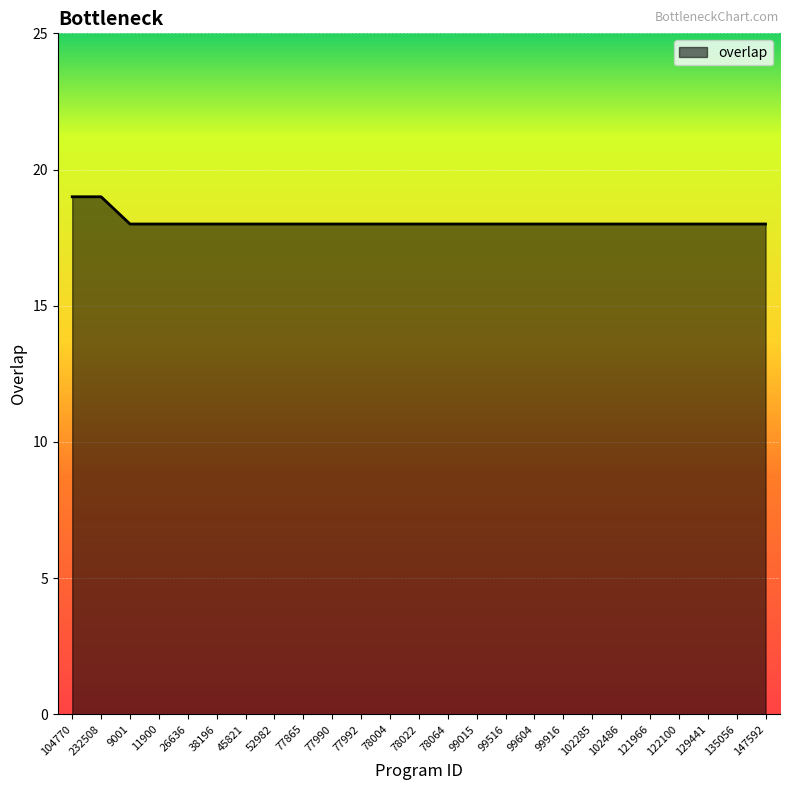

What is the average value?

18